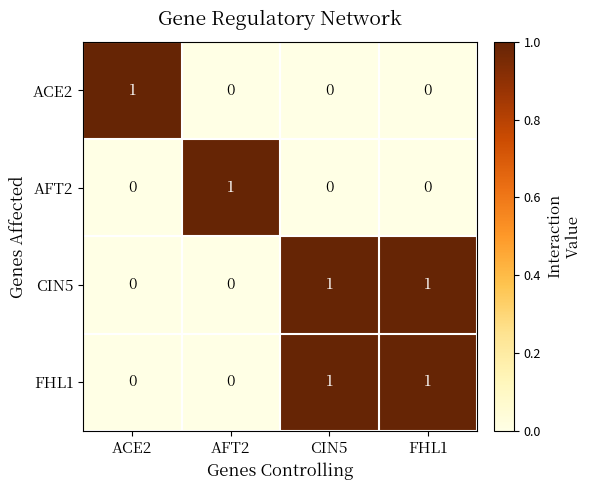

Is the value of CIN5 at CIN5 greater than the value of FHL1 at ACE2?

Yes